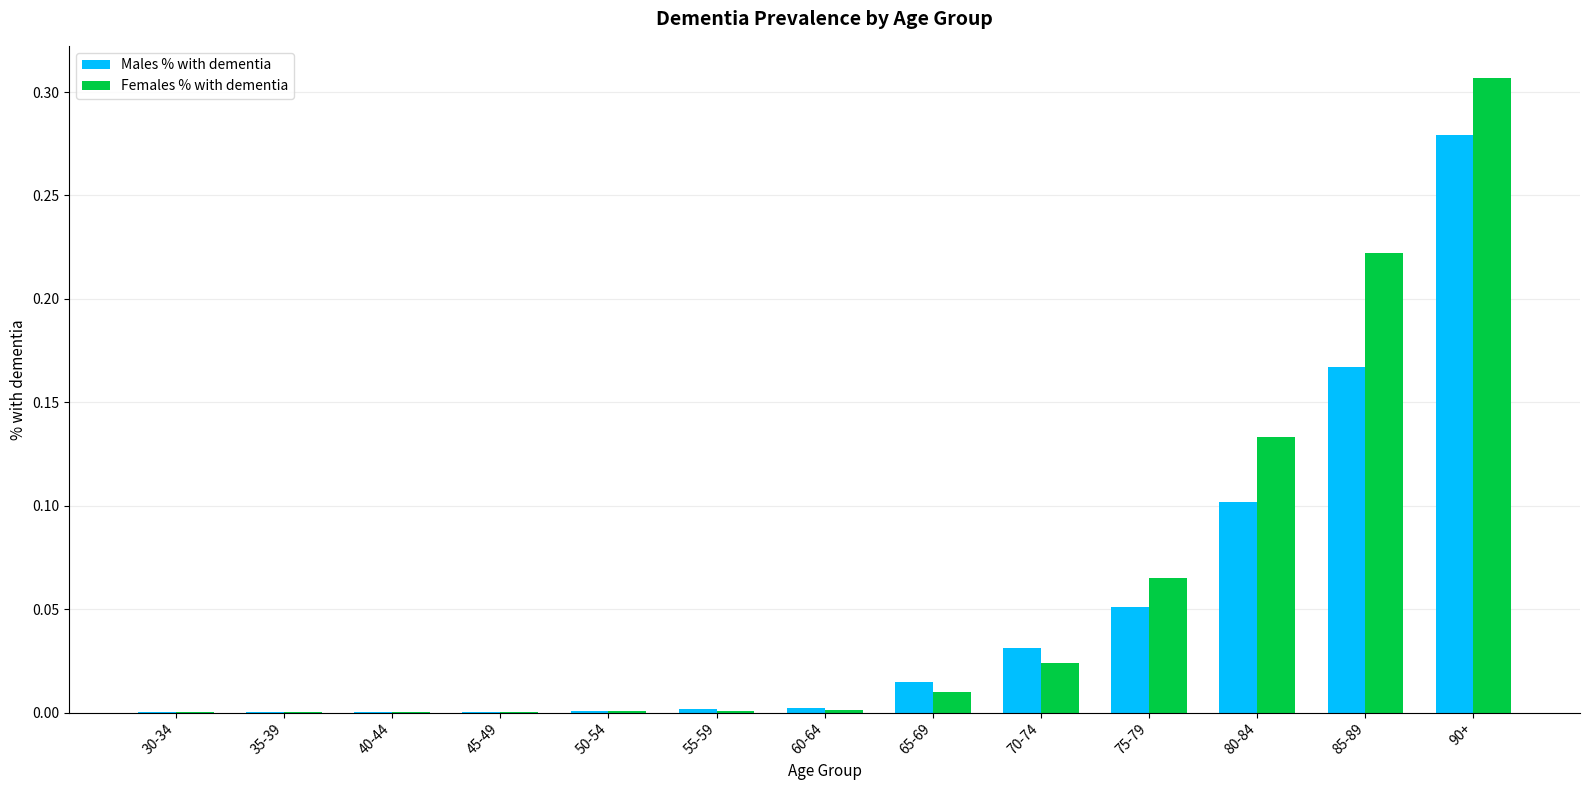

Which series has the largest total across all categories?

Females % with dementia